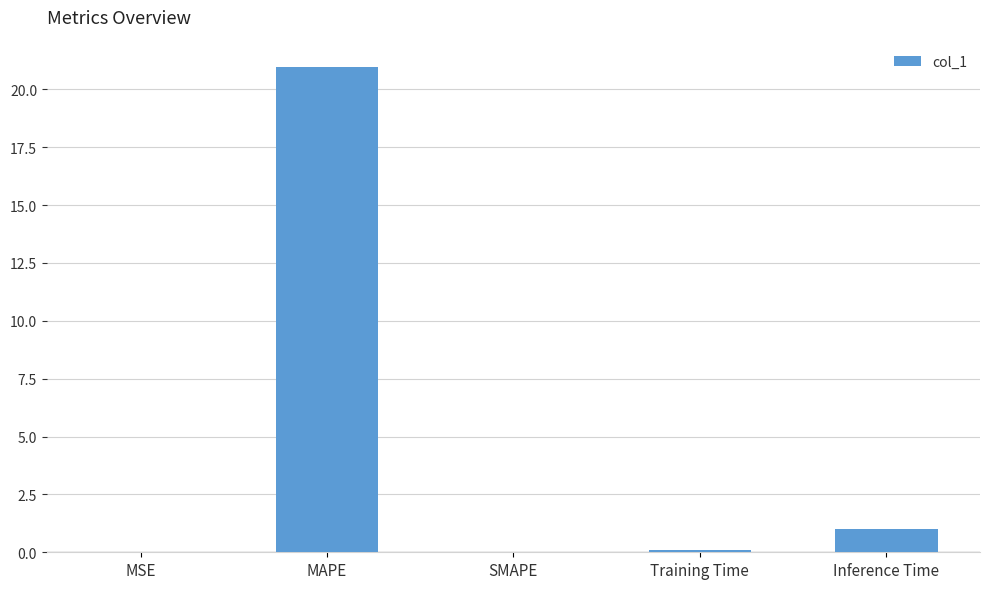

What is the maximum value shown in the chart?

21.0